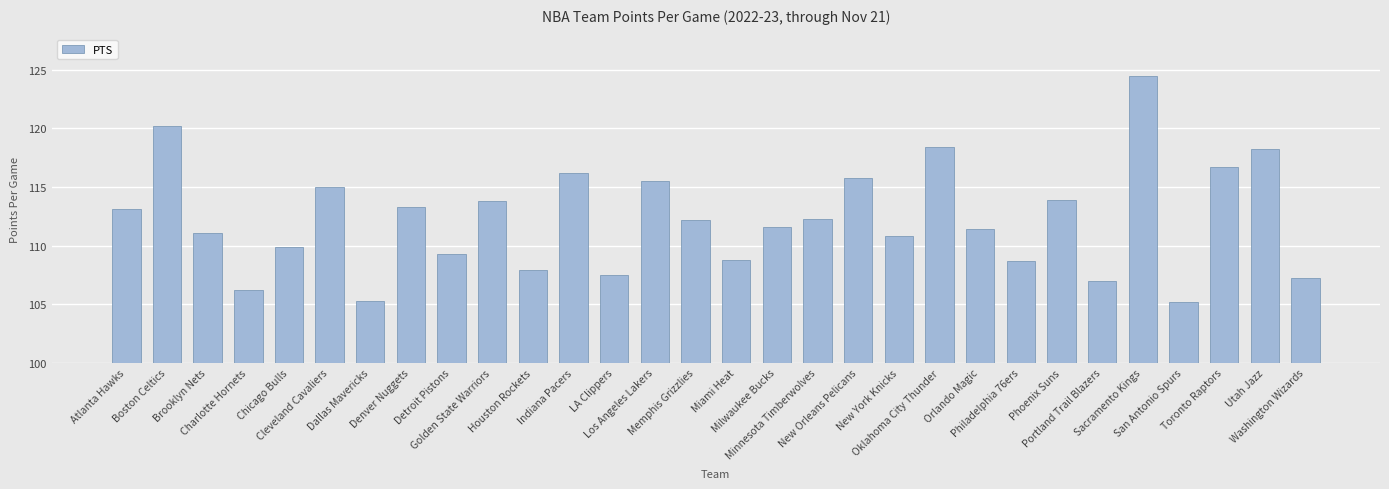

What position from the left is Philadelphia 76ers?

23